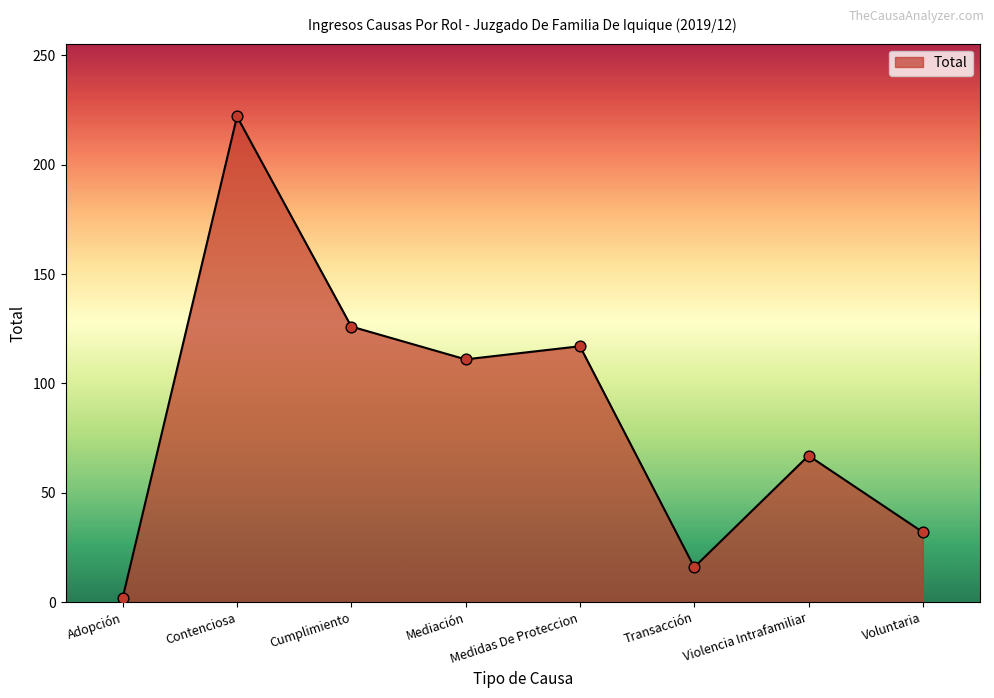

What is the change in value from Medidas De Proteccion to Voluntaria?

-85